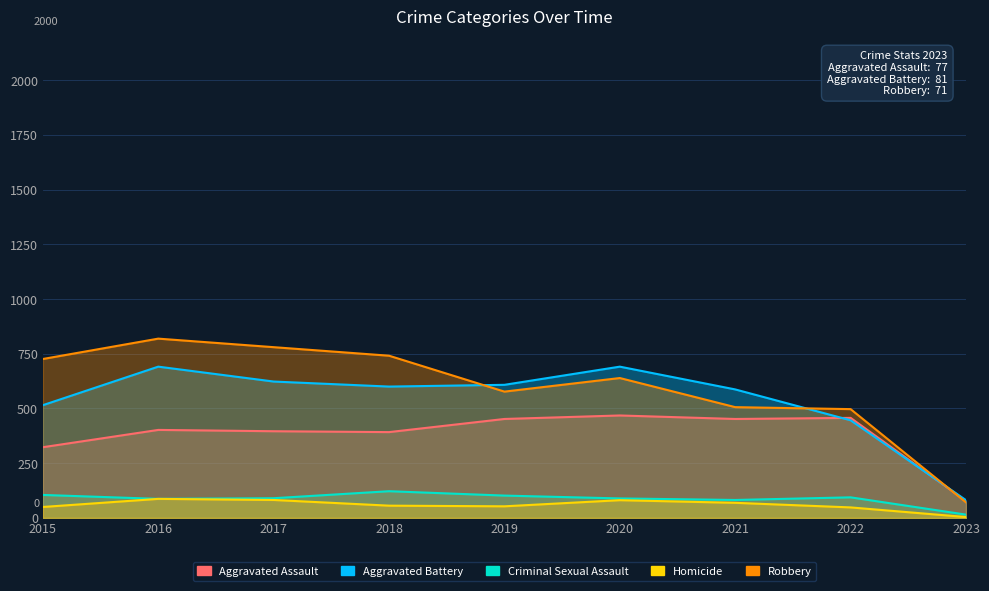

True or false: Criminal Sexual Assault and Homicide intersect in this chart.

False